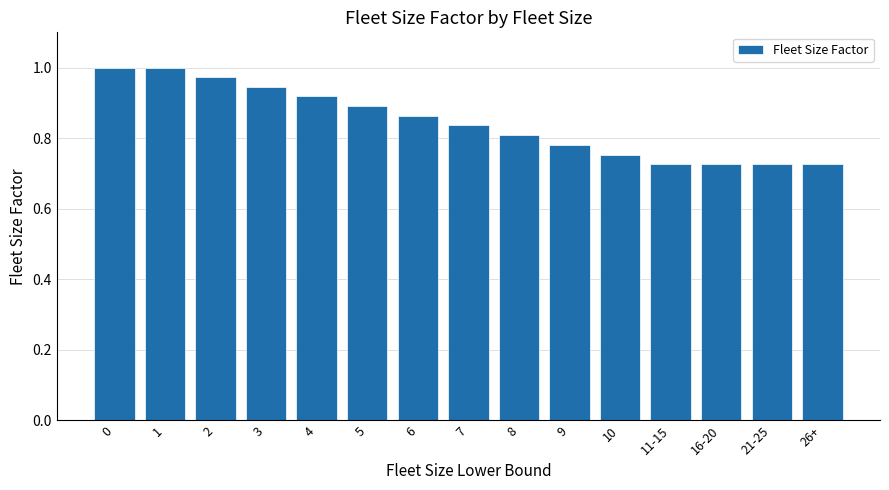

Between 3 and 26+, which is larger?

3